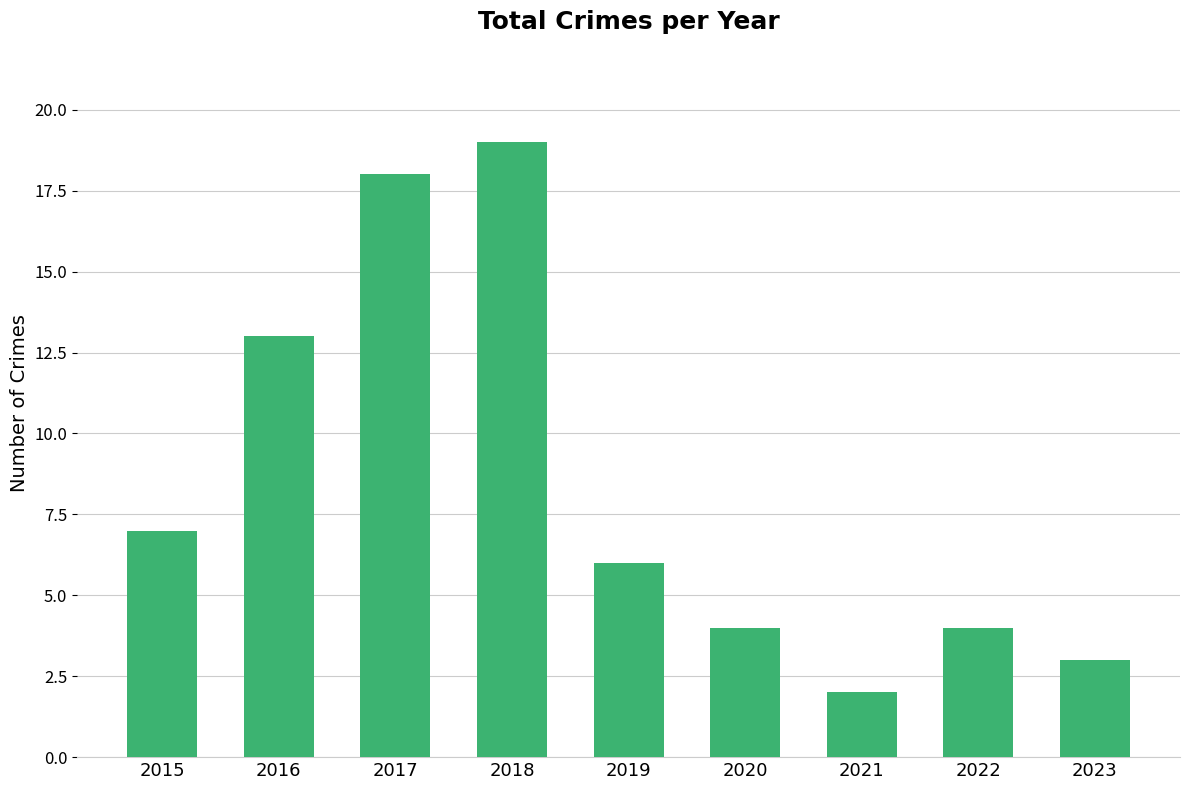

Count the number of data series in this chart.

1